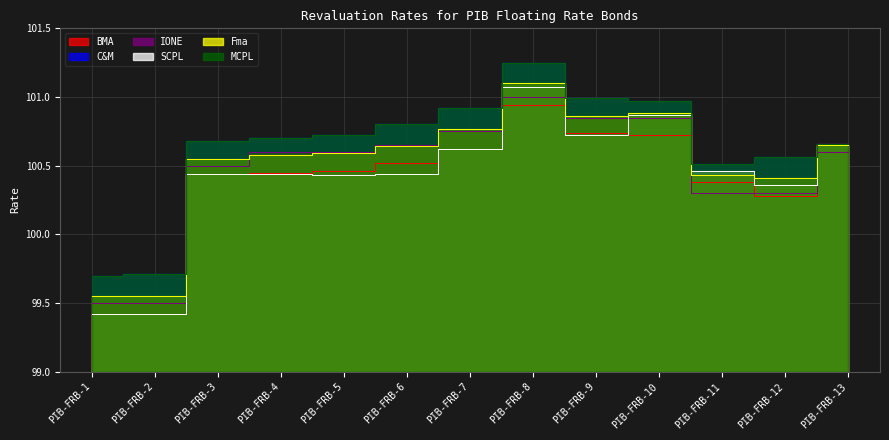

Rank the series at PIB-FRB-10 from highest to lowest value.

C&M, MCPL, Fma, SCPL, IONE, BMA